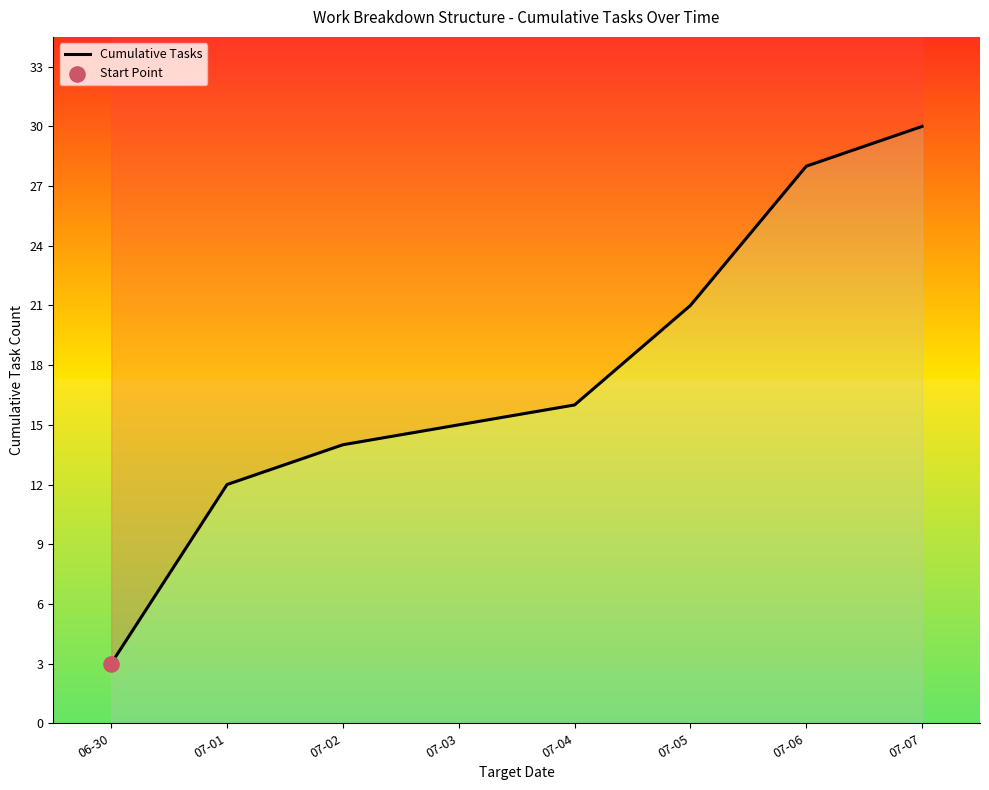

What is the change in value from 07-01 to 07-04?

+4